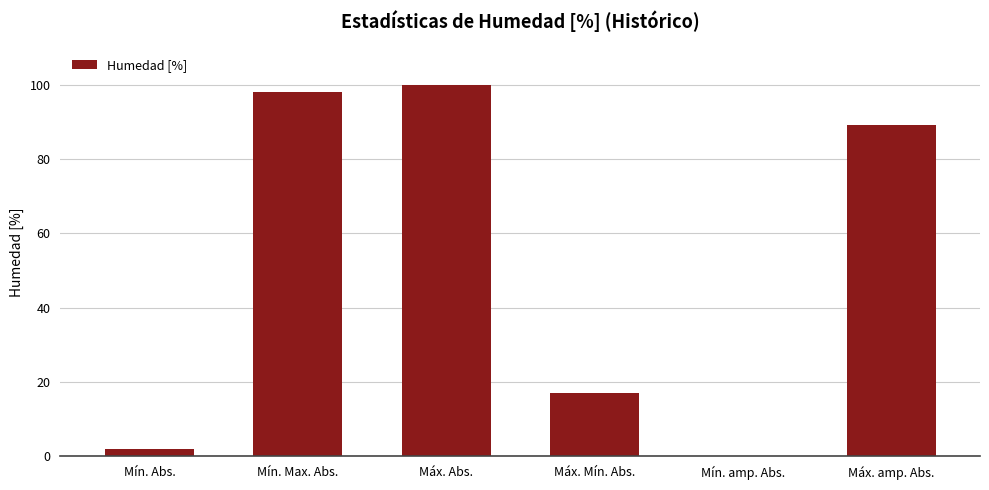

True or false: the data shows 34 at Mín. Max. Abs..

False